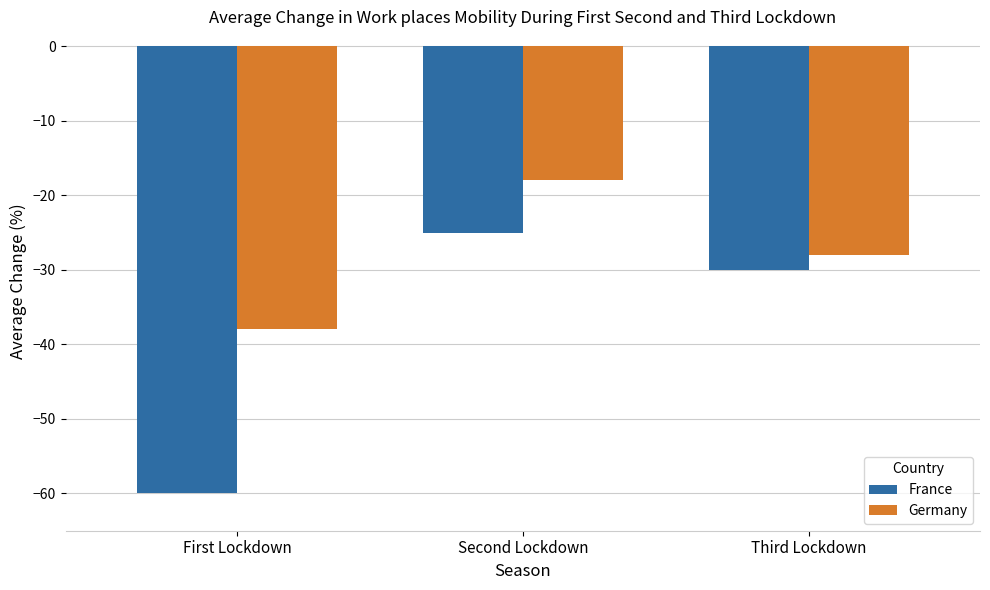

The France series shows -60 at First Lockdown. True or false?

True